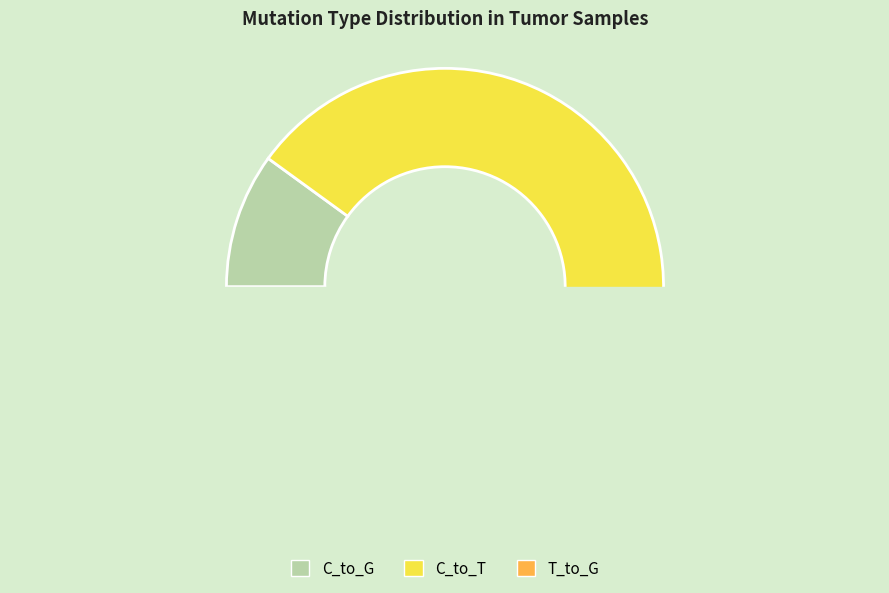

Is it true that T_to_A is 14% of the pie?

False